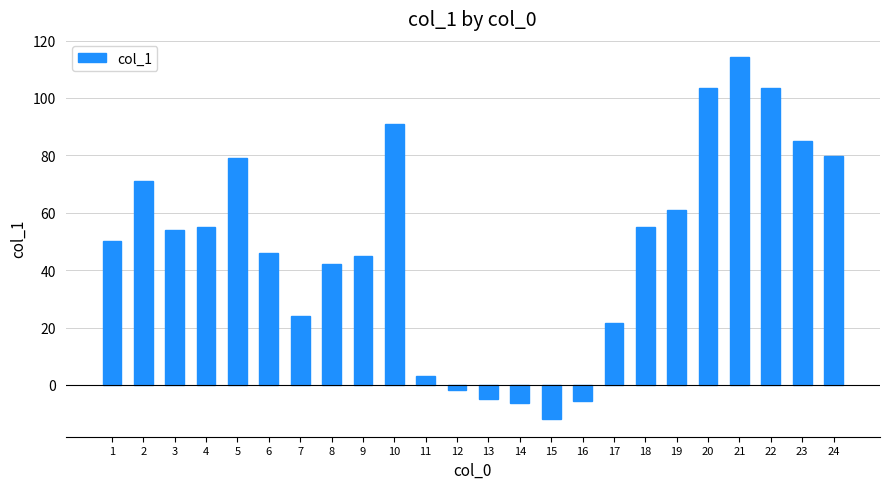

What is the value of the 20th bar from the left?

103.4